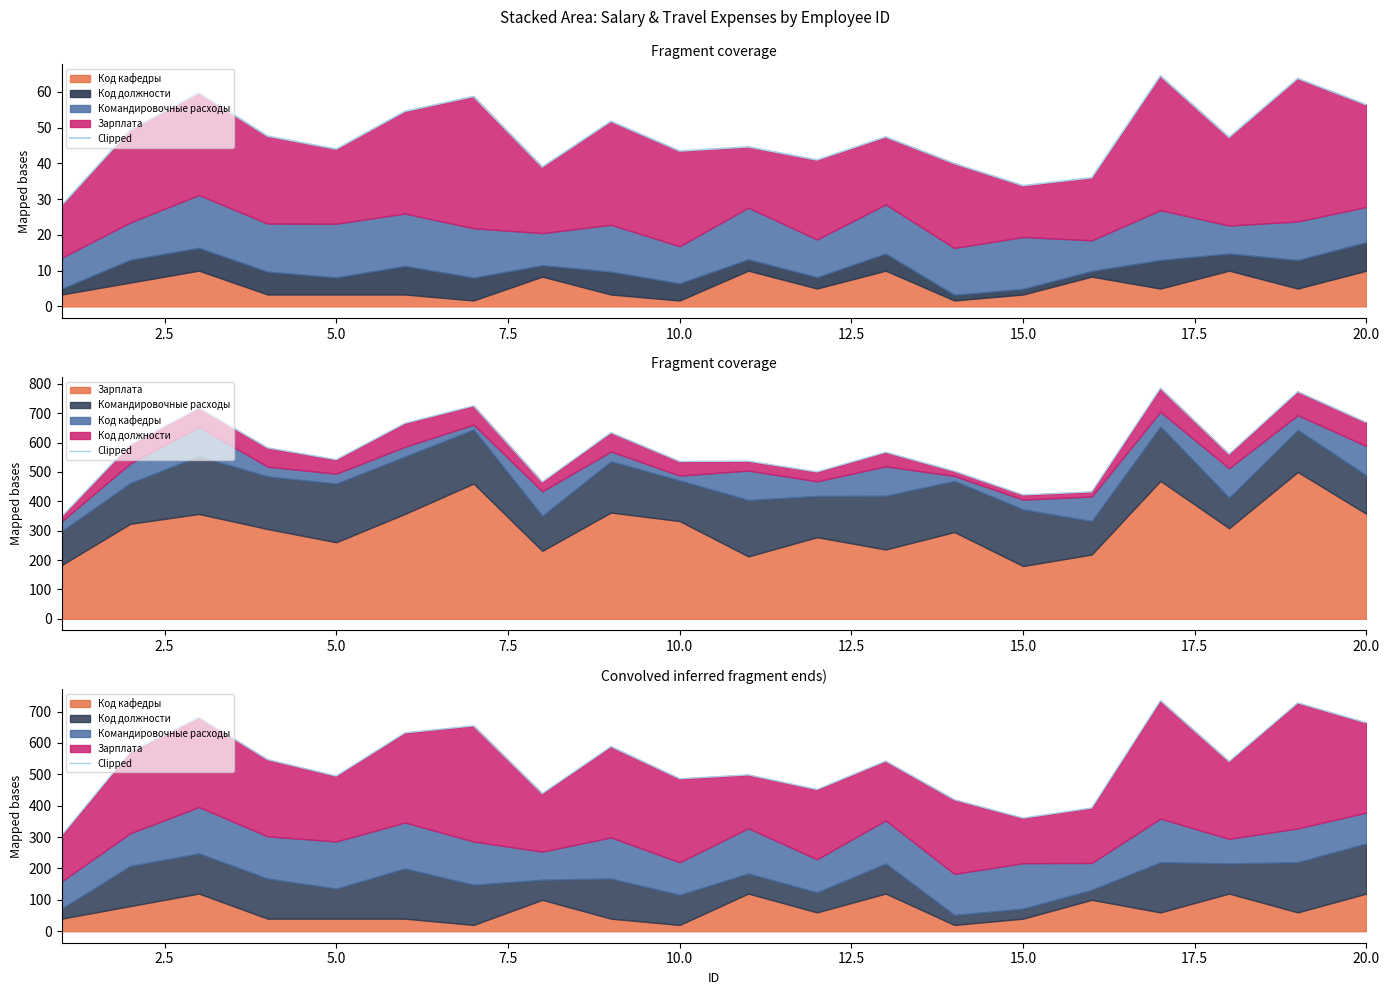

What is the average value?

536.5